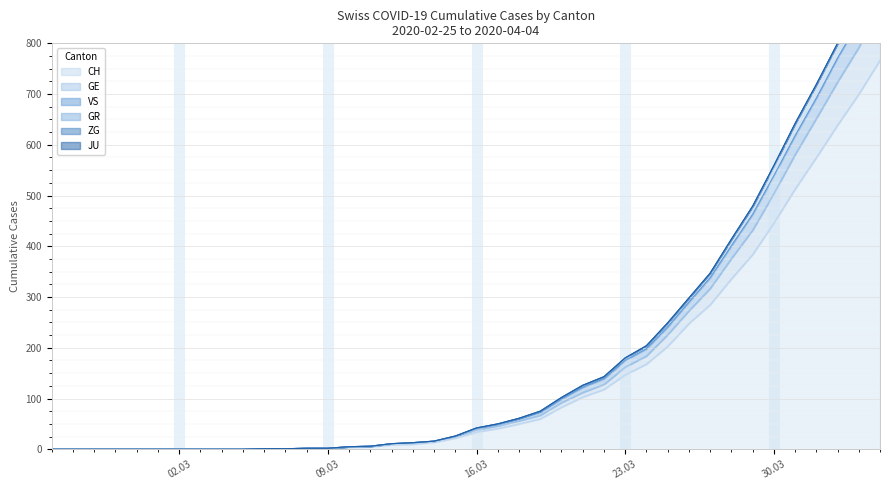

How many data points in CH are above 34?

19